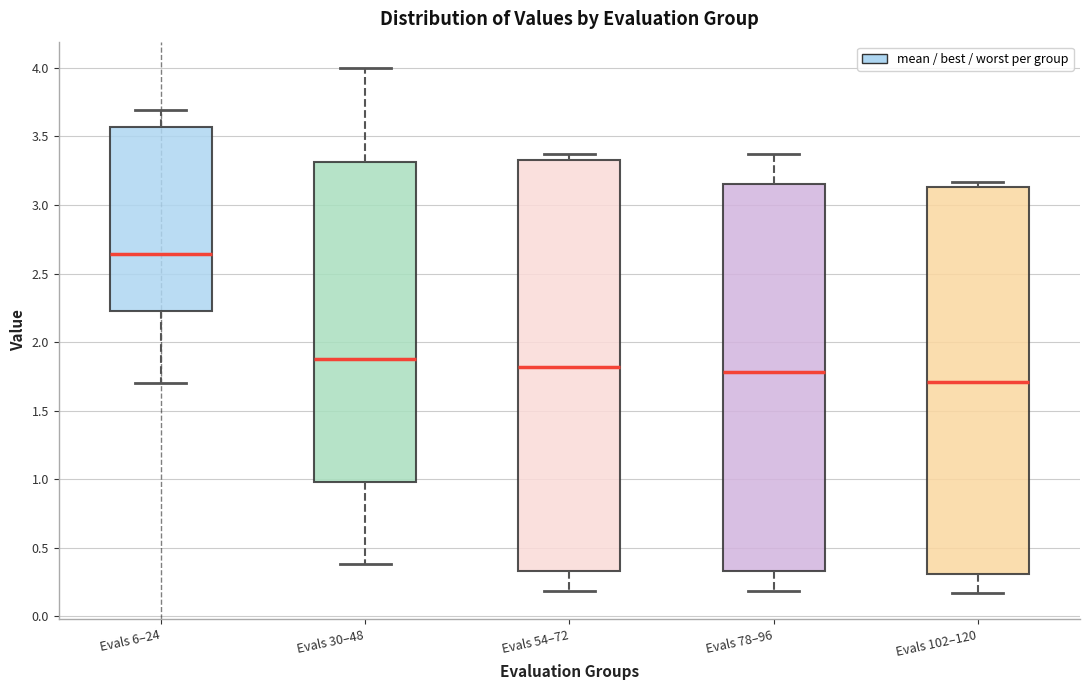

Which box is the tallest, from its lower edge to its upper edge?

Evals 54–72